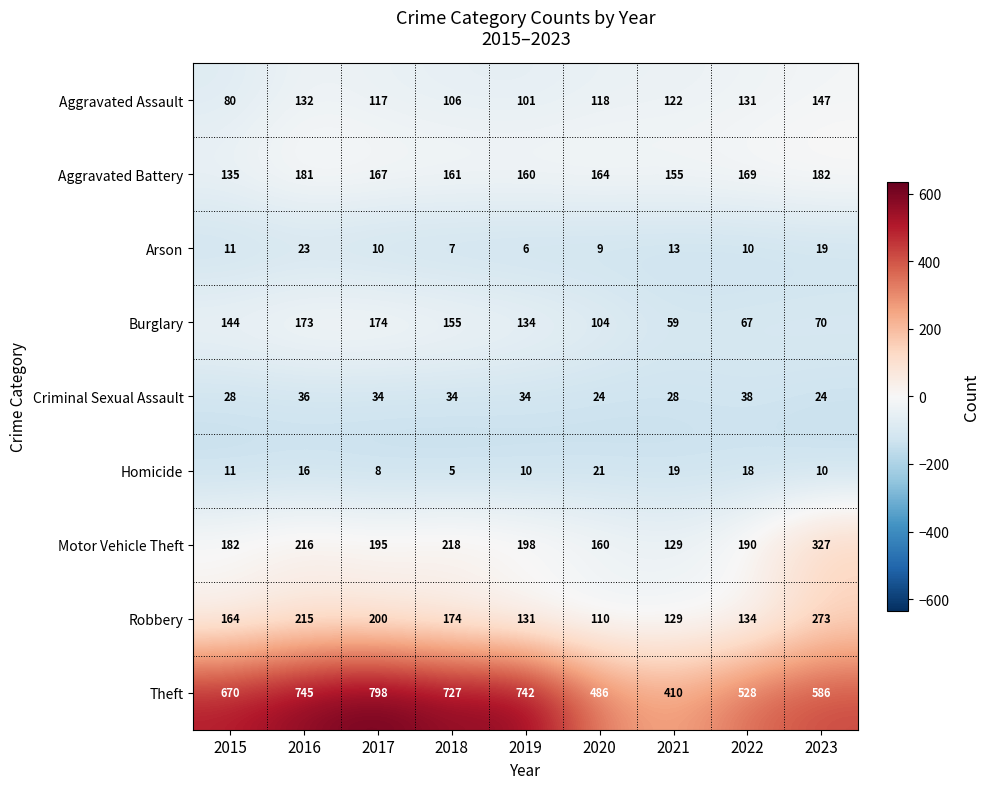

Rank the series at 2017 from highest to lowest value.

Theft, Robbery, Motor Vehicle Theft, Burglary, Aggravated Battery, Aggravated Assault, Criminal Sexual Assault, Arson, Homicide